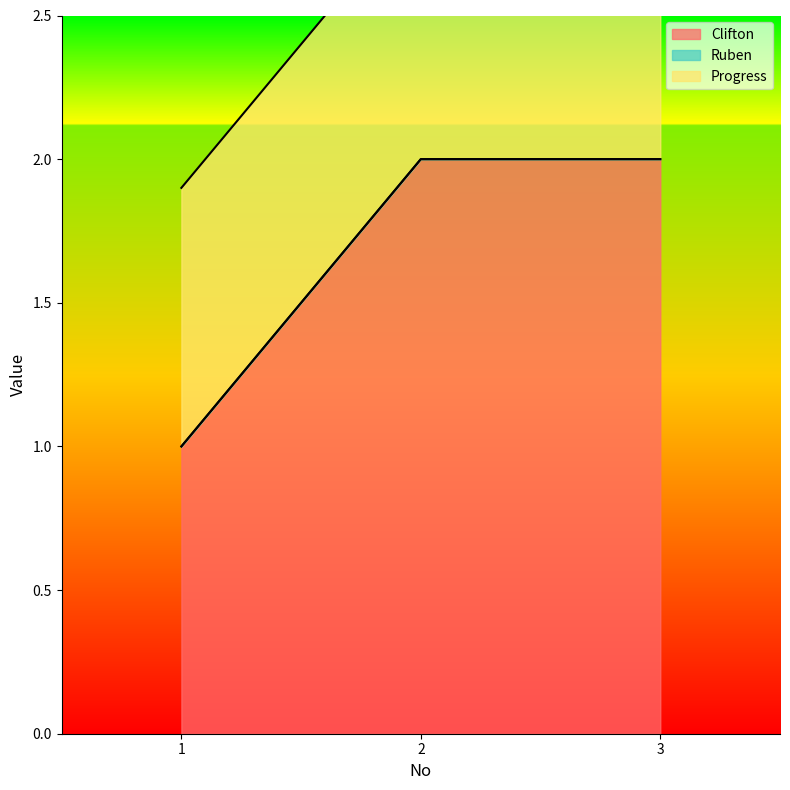

Reading left to right, extract all data points from this chart.

Clifton: 1=1.0	2=2.0	3=2.0
Ruben: 1=0.0	2=0.0	3=0.0
Progress: 1=0.9	2=0.9	3=0.9